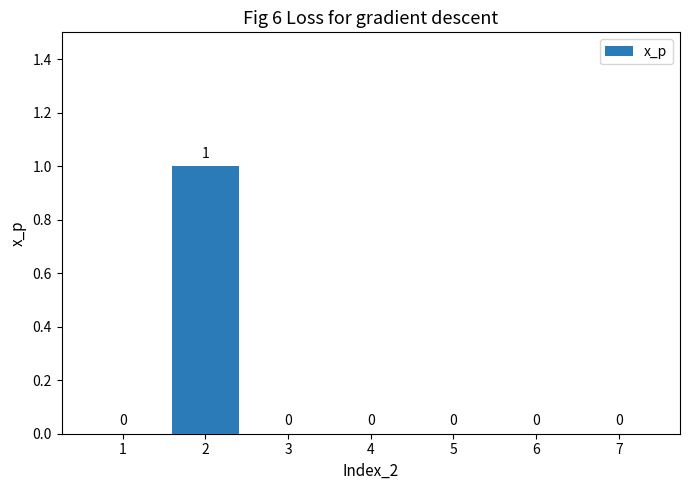

Is it true that the value at 6 is 0?

True